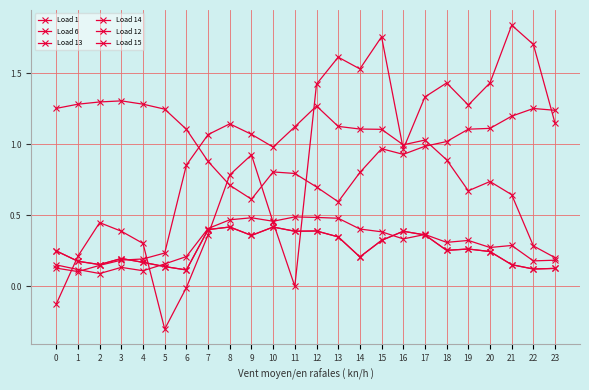

True or false: Load 15 and Load 1 intersect in this chart.

False